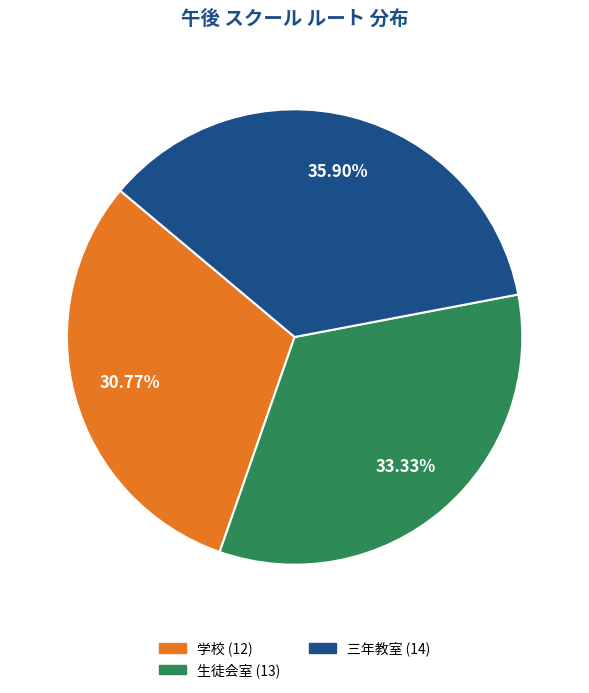

Does any single category account for the majority?

No